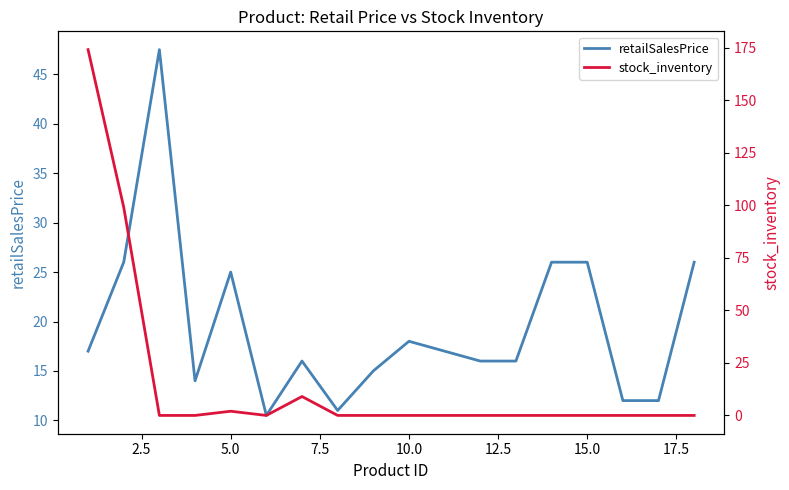

Is this an area chart (filled region under the line)?

No